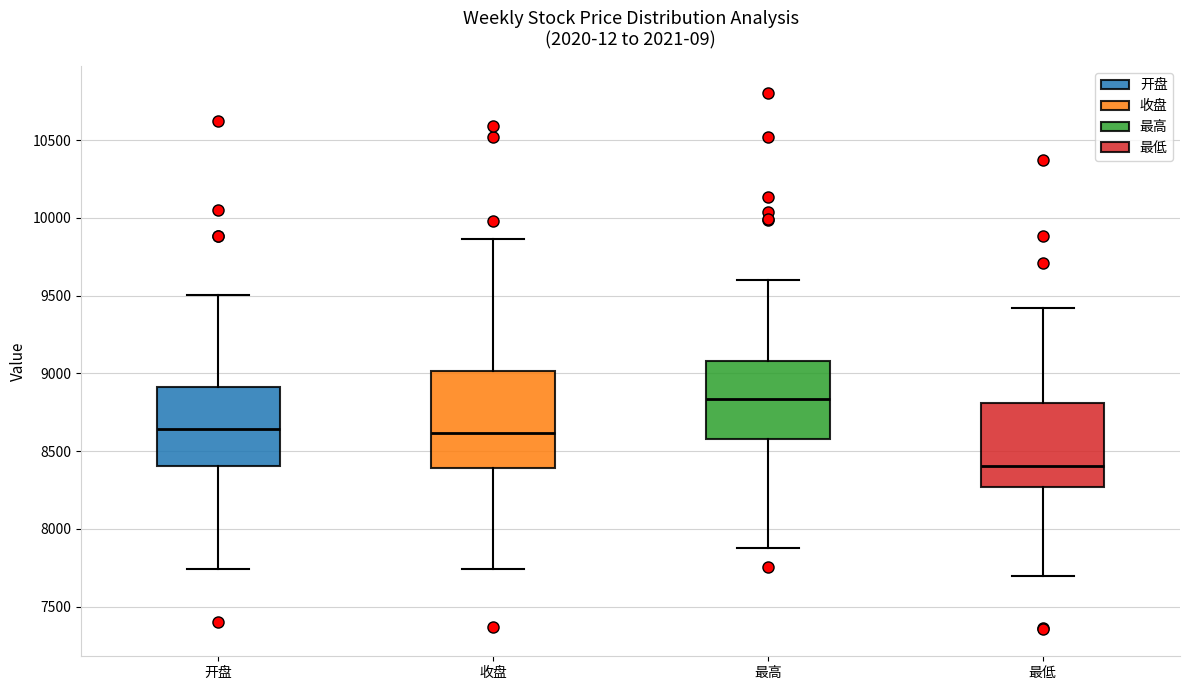

Reading left to right, read every box against the y-axis: the position of its median line, the range the box covers, and the ends of its whiskers. The values are not printed on the chart, so give them approximately, as read against the axis.

开盘: median 8650, box 8400 to 8900, whiskers 7750 to 9500
收盘: median 8600, box 8400 to 9000, whiskers 7750 to 9850
最高: median 8850, box 8550 to 9100, whiskers 7900 to 9600
最低: median 8400, box 8250 to 8800, whiskers 7700 to 9400